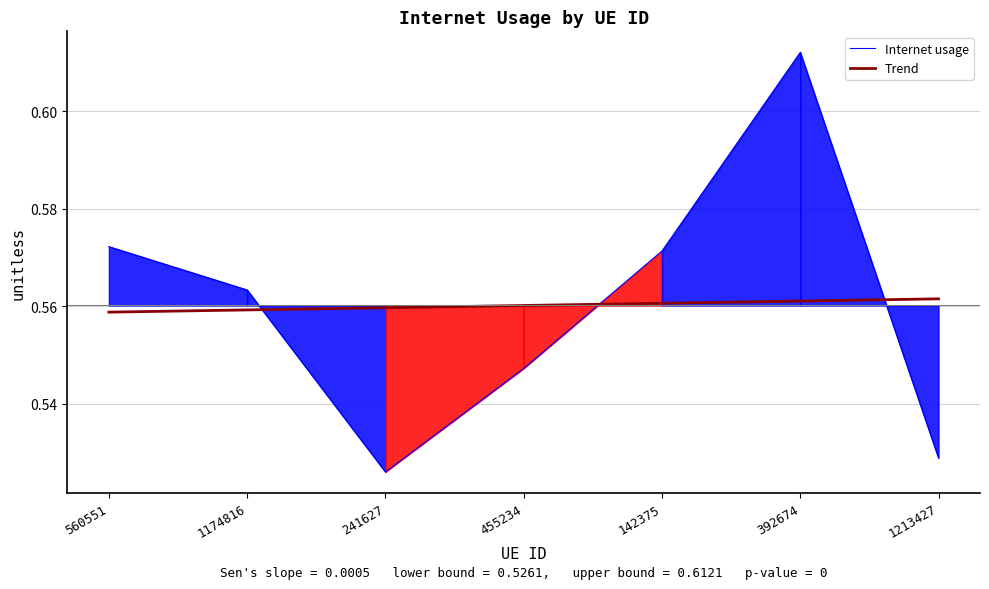

Which series has the largest total across all categories?

Internet usage